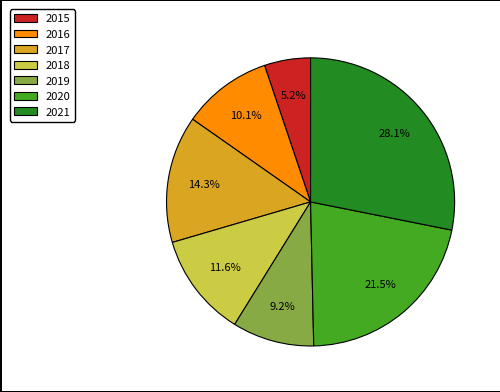

Do 2021 and 2015 together represent more than half of the pie?

No